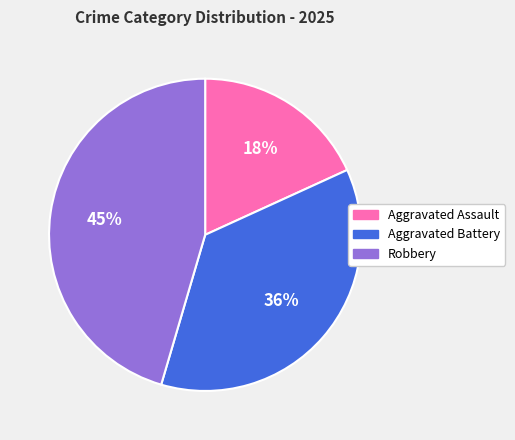

Which slice is the largest?

Robbery